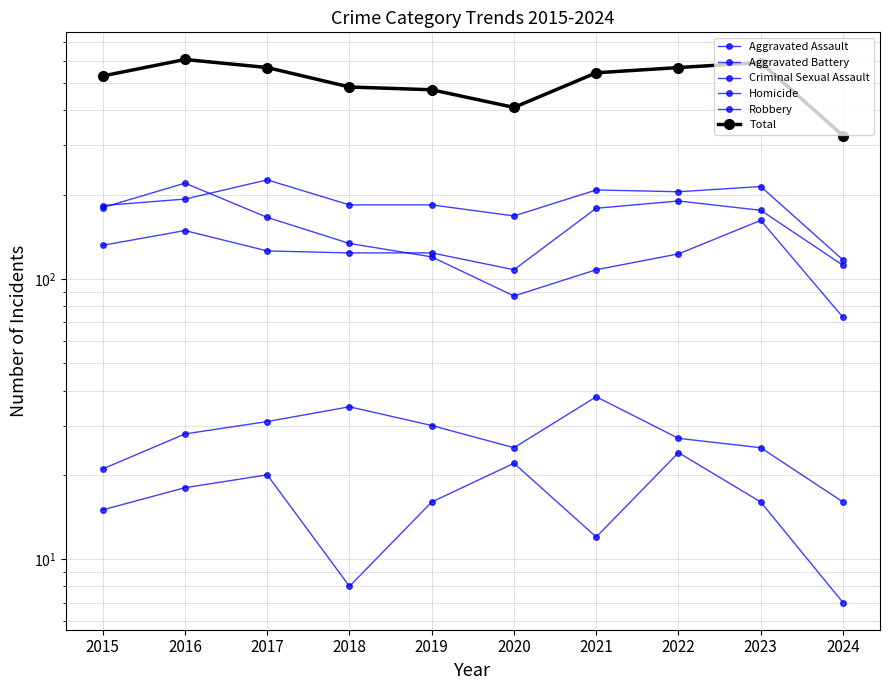

The Homicide series shows 27 at 2016. True or false?

False